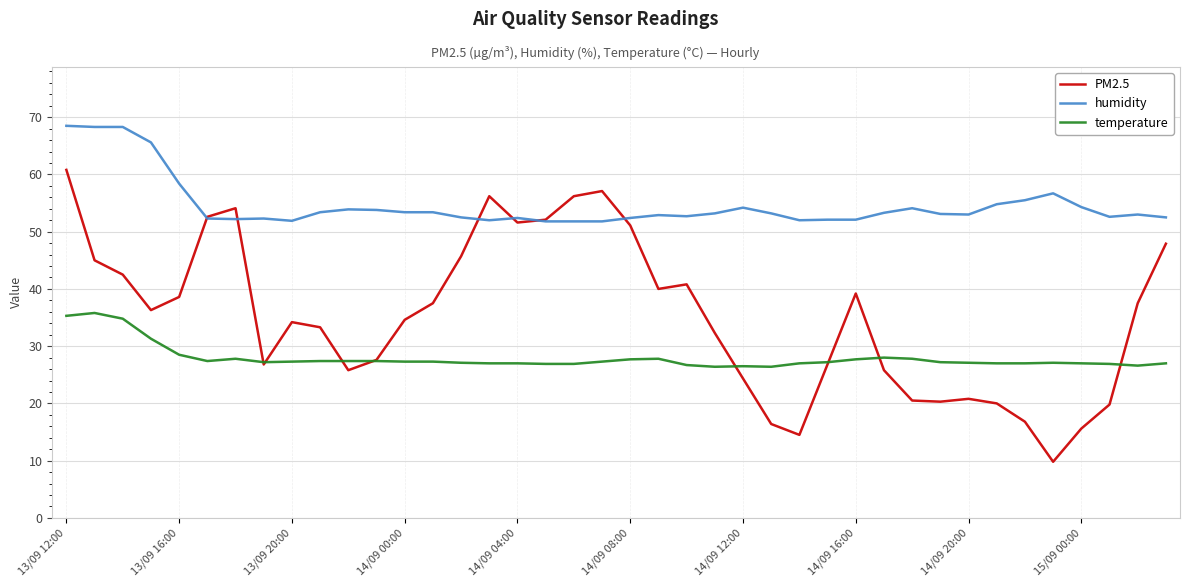

Rank the series by their average value, from lowest to highest.

temperature, PM2.5, humidity